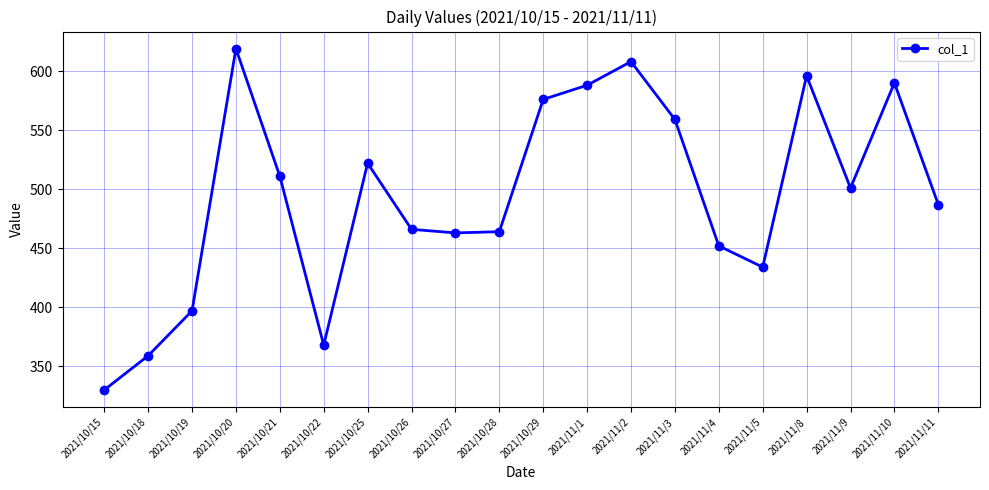

What is the label of the 16th point from the right?

2021/10/21